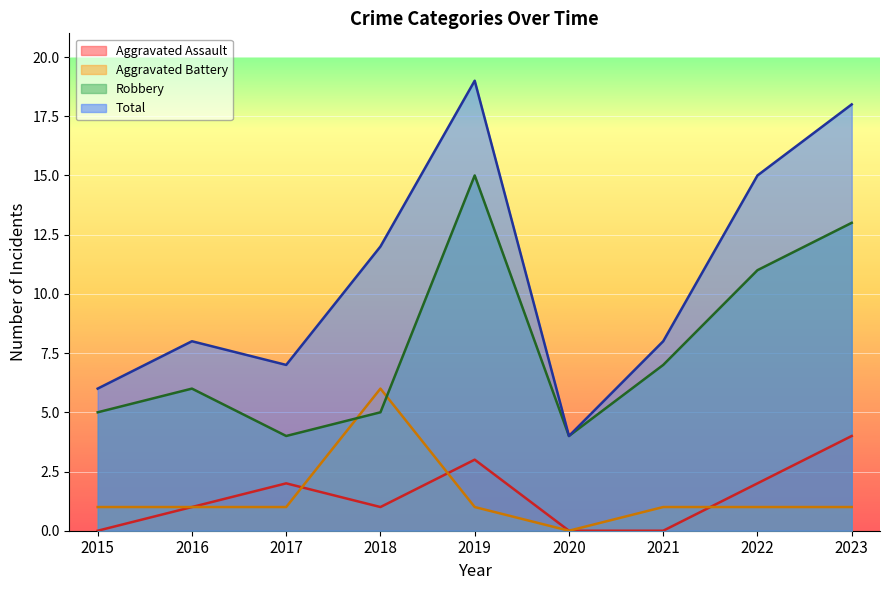

True or false: Total and Aggravated Assault cross at least once.

False